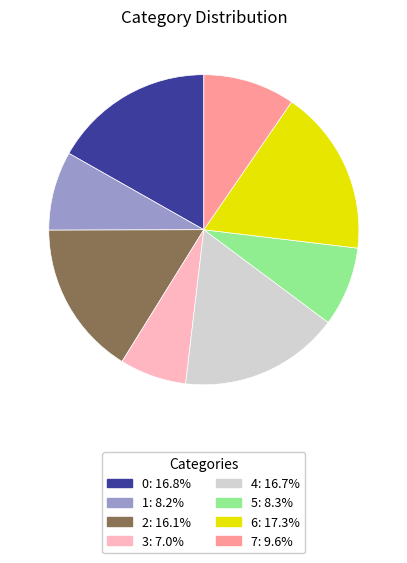

Is the sum of 2: 16.1% and 5: 8.3% greater than half?

No